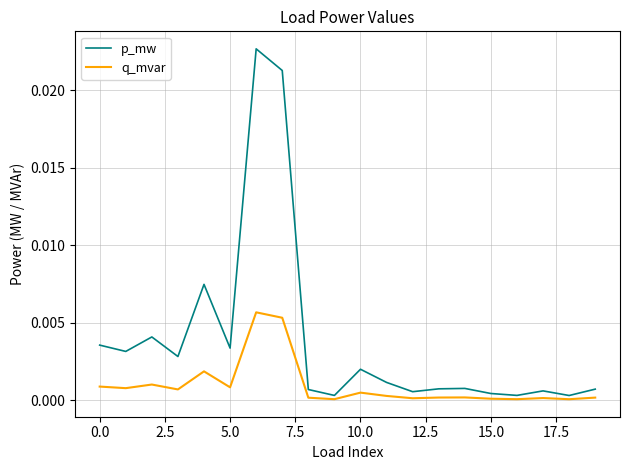

Rank the series by their average value, from highest to lowest.

p_mw, q_mvar